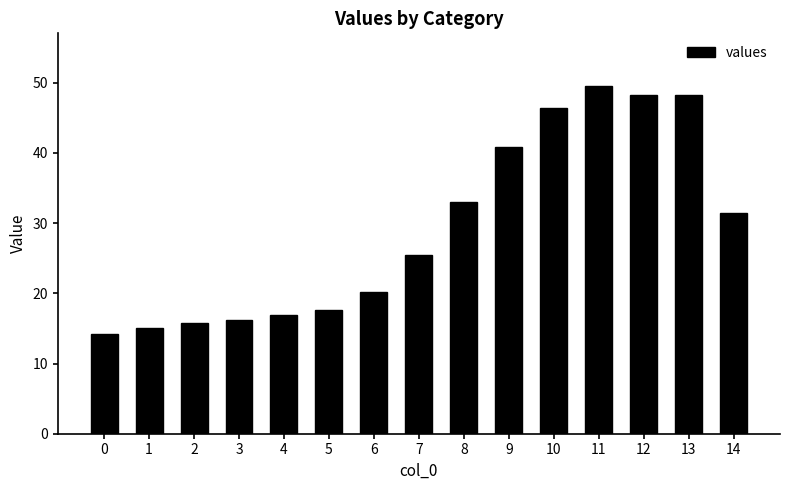

What is the difference between the maximum and minimum values?

35.4